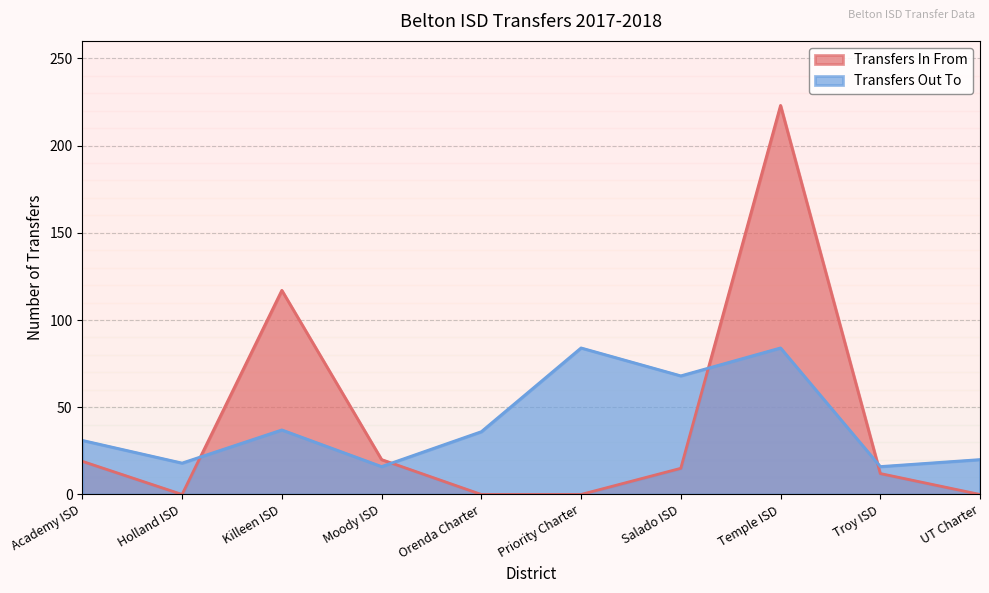

What is the change in value from Moody ISD to Temple ISD?

+68